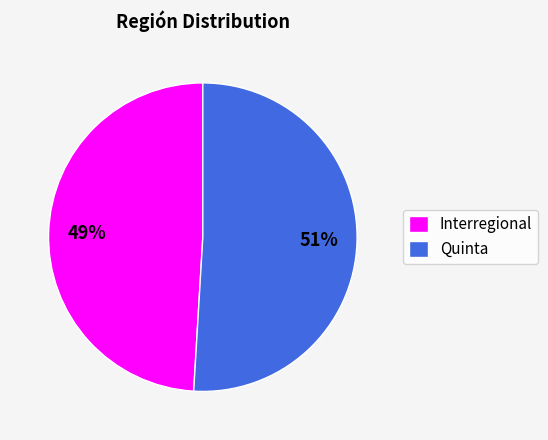

Do Quinta and Interregional together represent more than half of the pie?

Yes